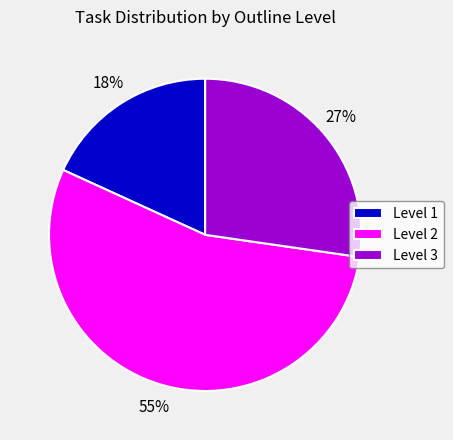

To the nearest percent, what is the average slice percentage?

33%